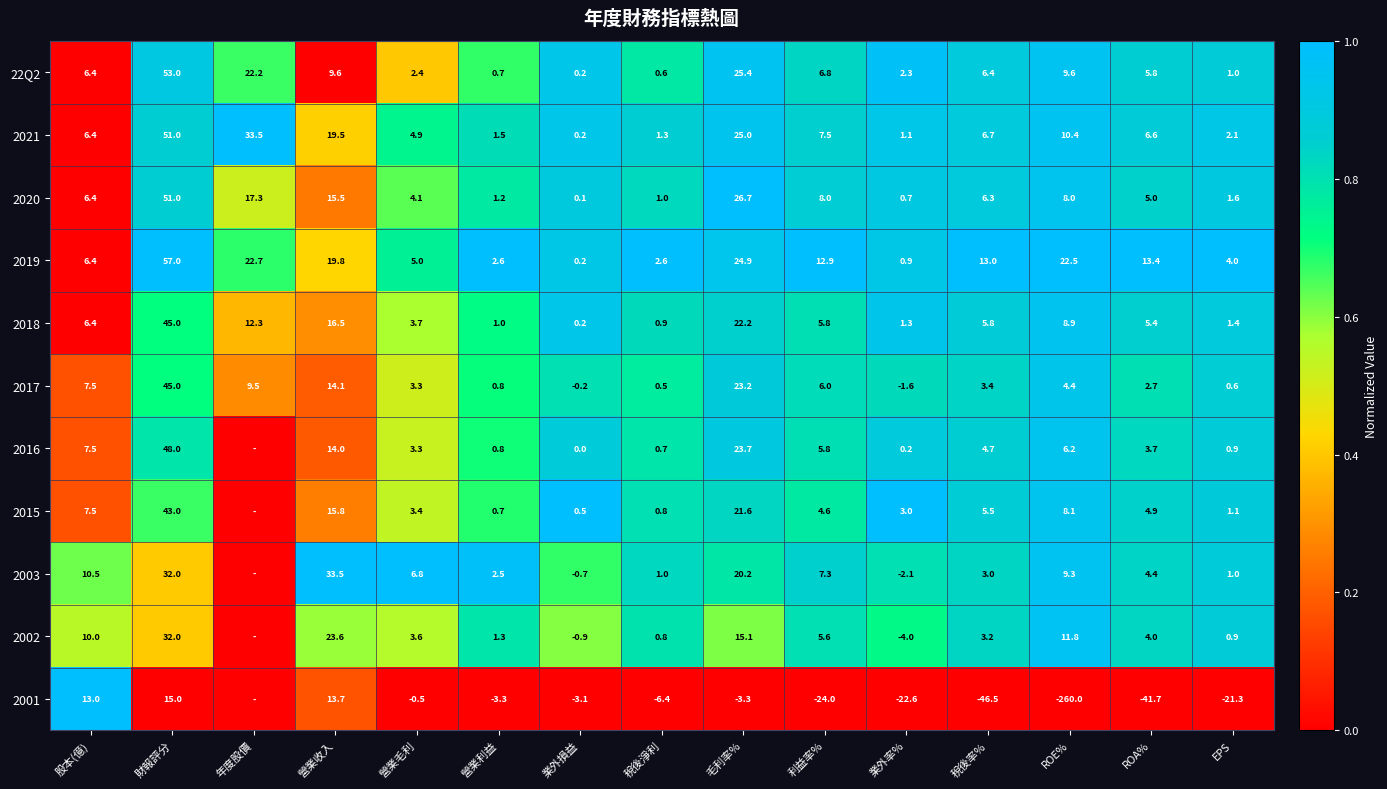

Is the value of 2015 at 營業利益 greater than the value of 22Q2 at 利益率%?

No